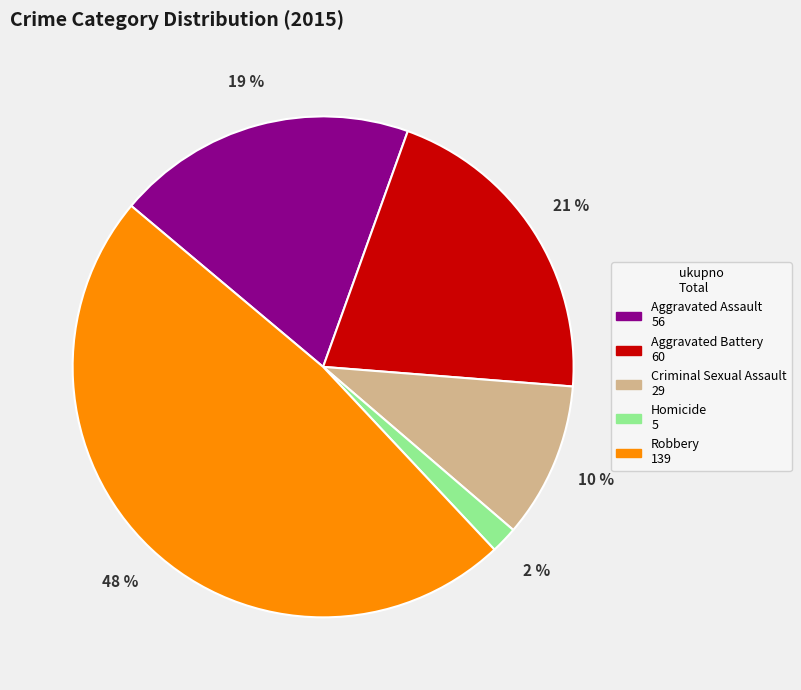

Which slice is the smallest?

Homicide